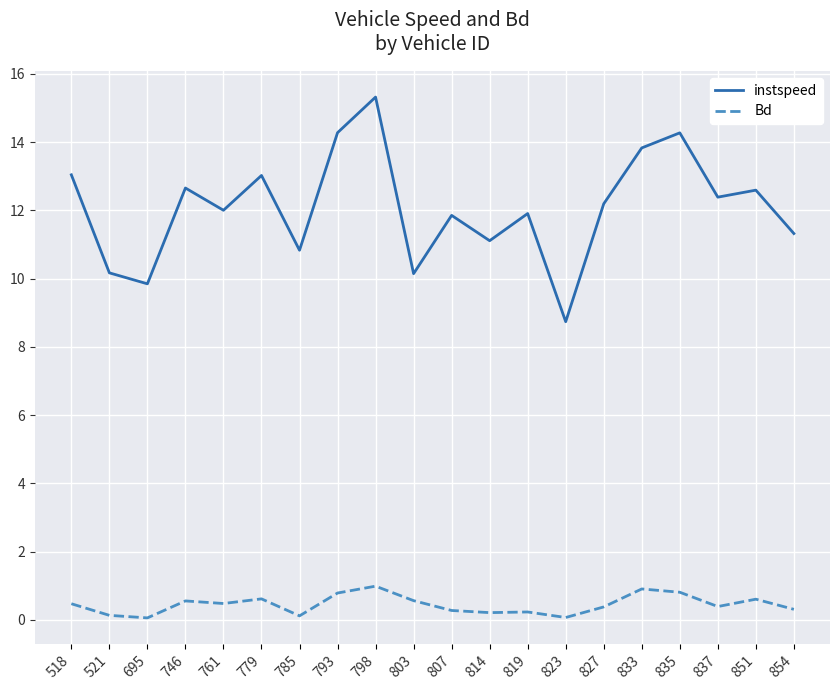

Rank the series by their maximum value, from highest to lowest.

instspeed, Bd